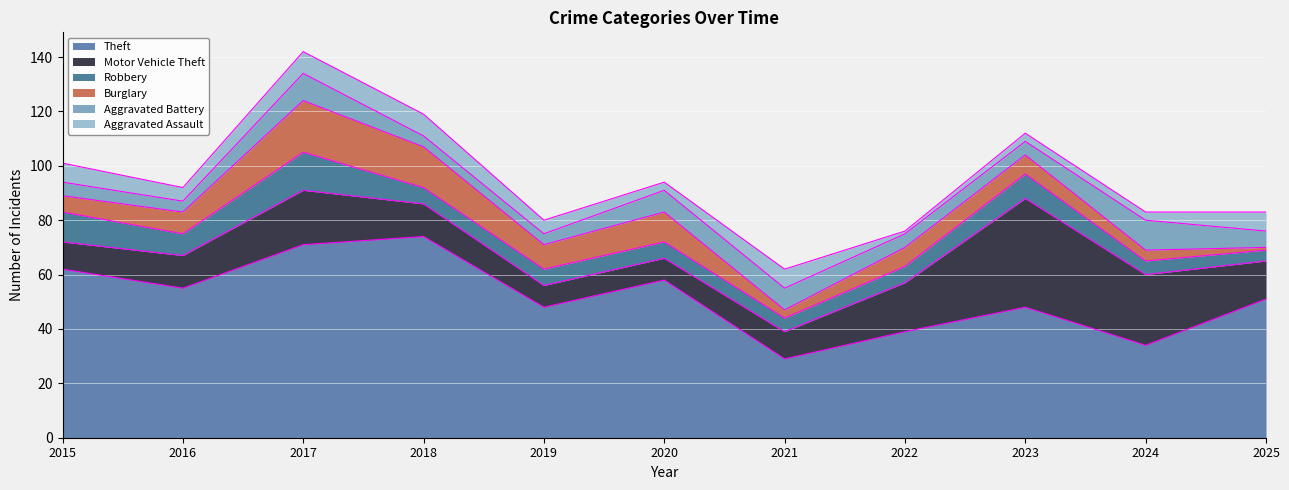

What is the difference between the maximum and minimum values in the Aggravated Battery series?

7